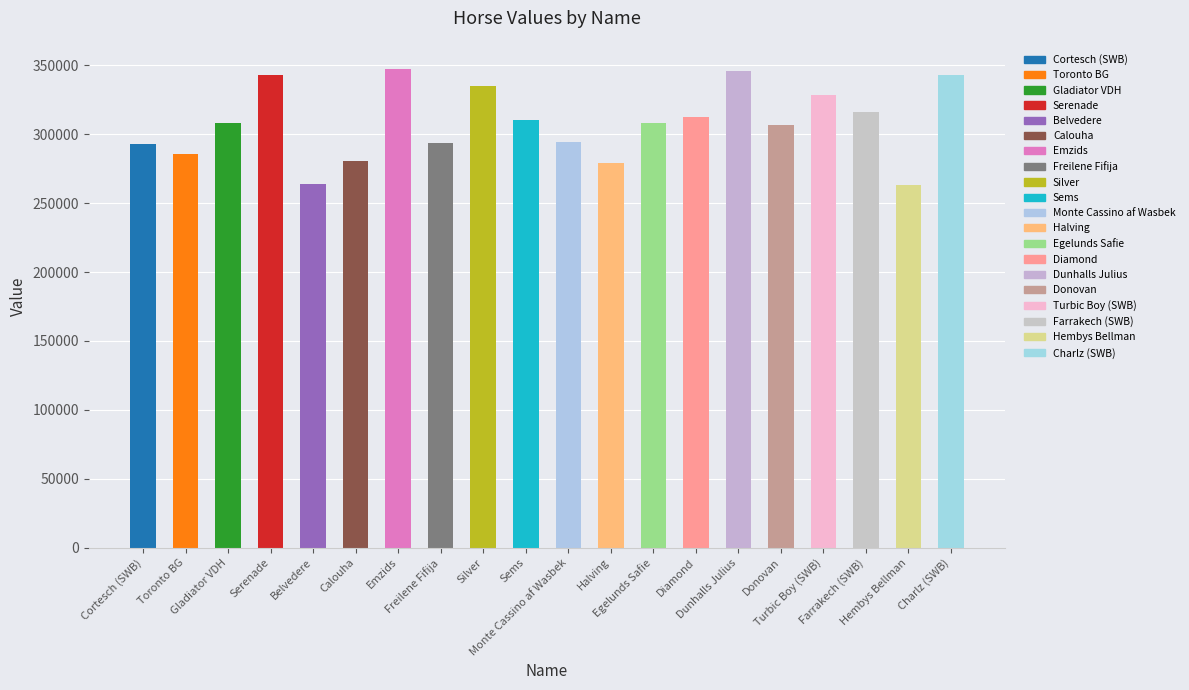

Is it true that the value at Cortesch (SWB) is 293254?

True